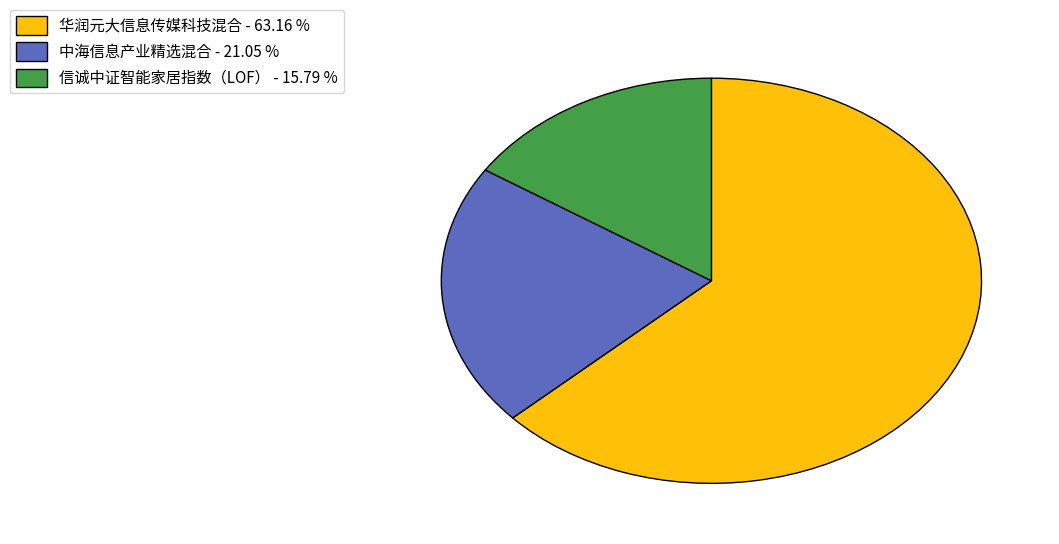

Does 华润元大信息传媒科技混合 - 63.16 % represent more than half of the total?

Yes